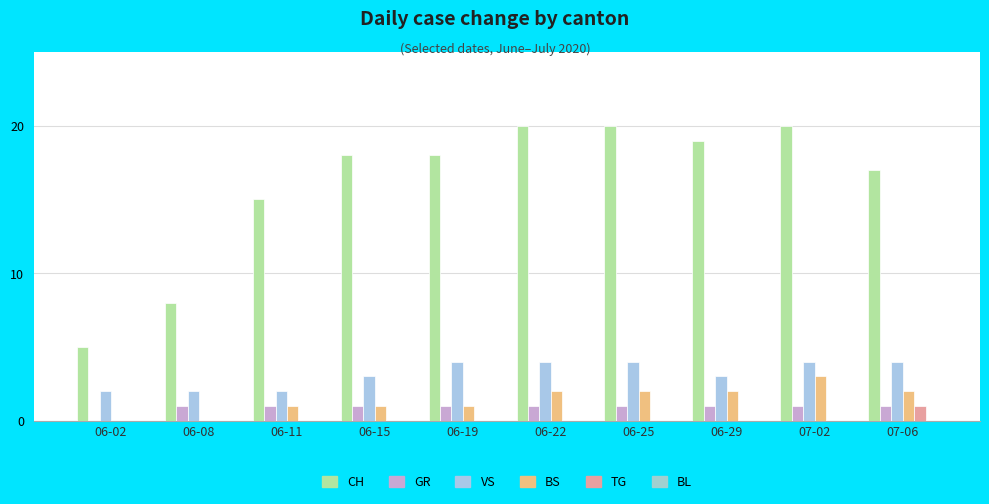

Are the bars grouped side by side (vs. stacked)?

Yes